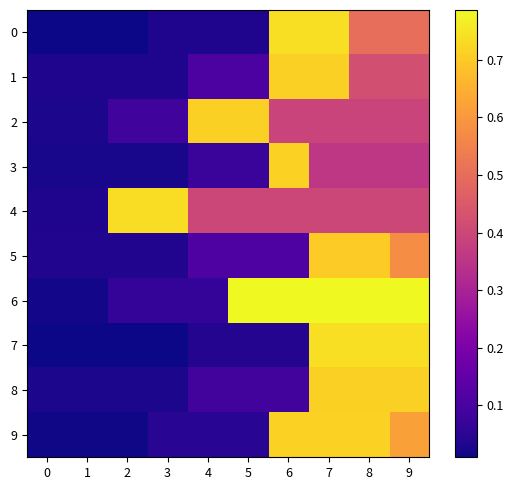

Rank the series at 2 from lowest to highest value.

0, 7, 9, 3, 8, 1, 5, 6, 2, 4